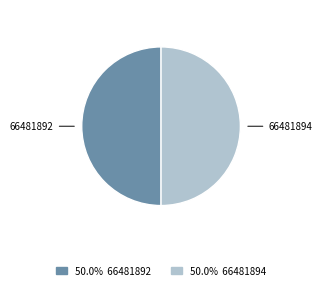

Combined, do 66481892 and 66481894 account for over 50%?

Yes